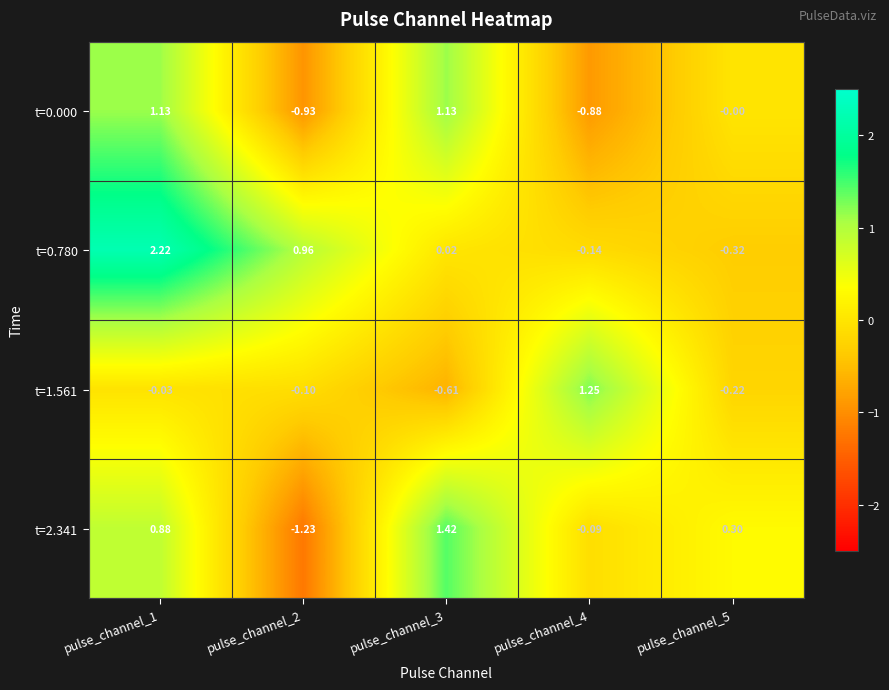

Is the value of t=1.561 at pulse_channel_5 greater than the value of t=0.780 at pulse_channel_2?

No